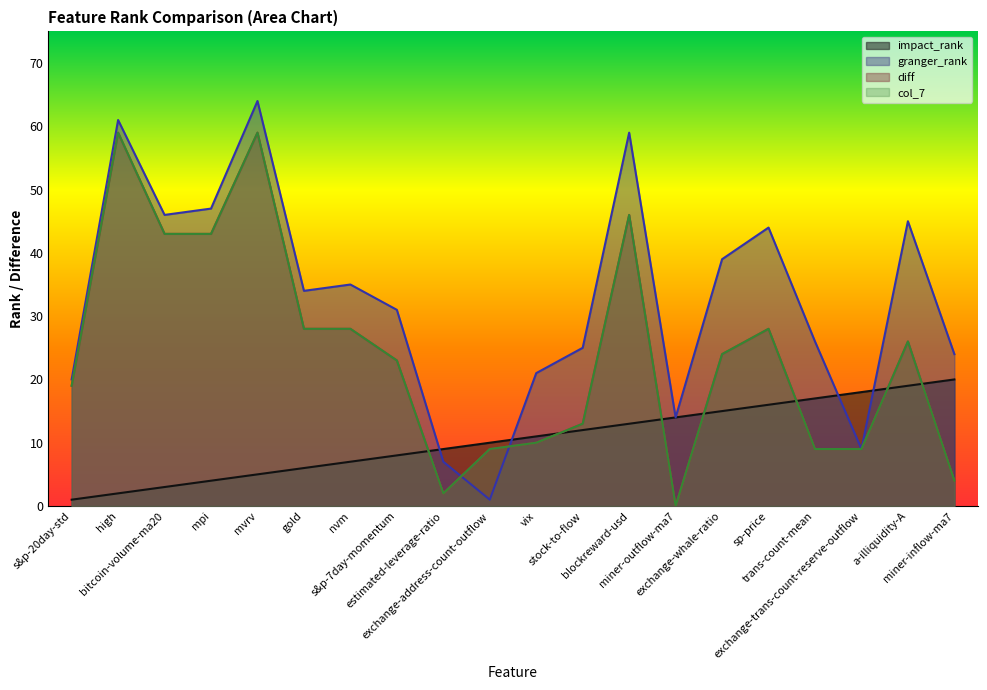

How many times do granger_rank and diff cross each other?

2